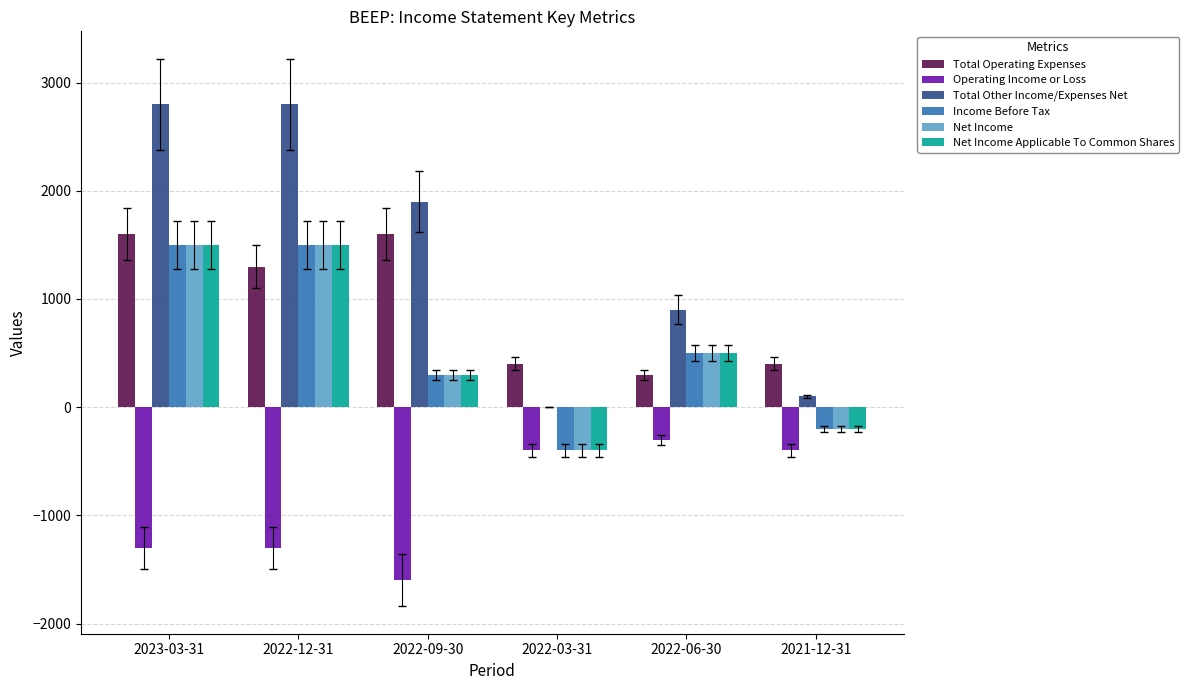

Count the number of data series in this chart.

6